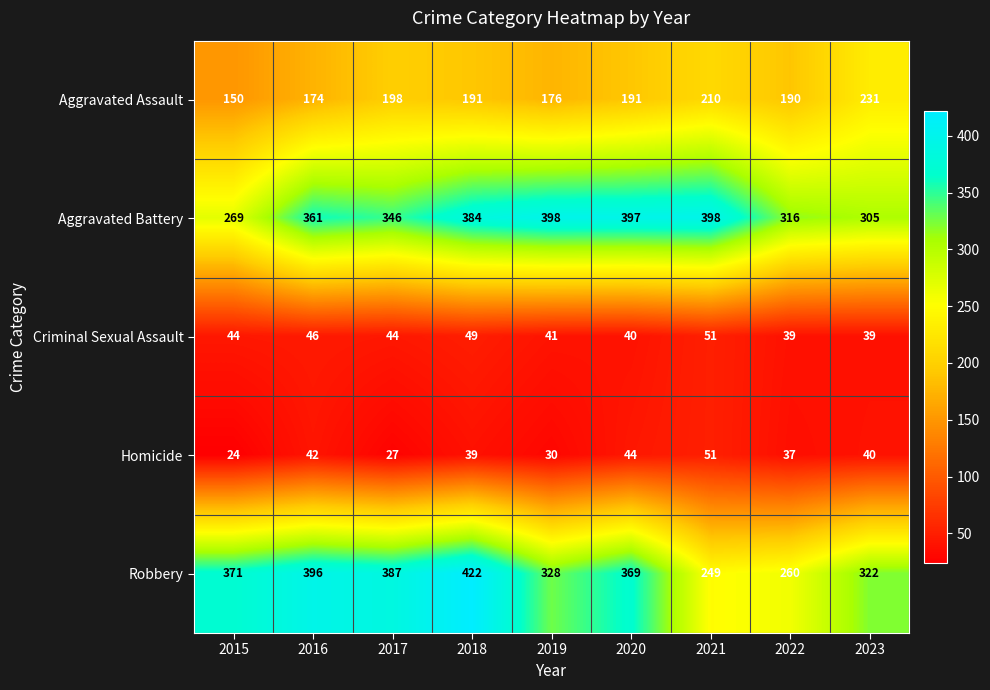

What is the smallest value displayed?

24